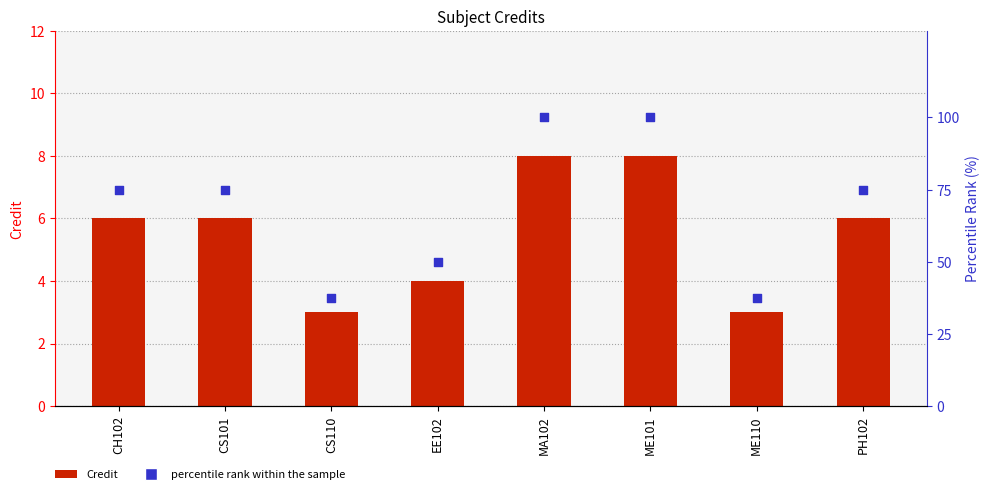

What are all the series names shown in the legend?

Credit, percentile rank within the sample